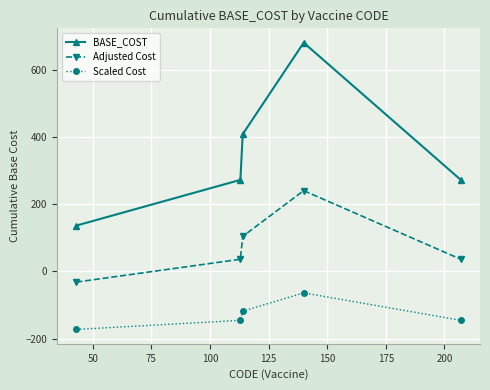

How many values in Adjusted Cost are below zero?

1